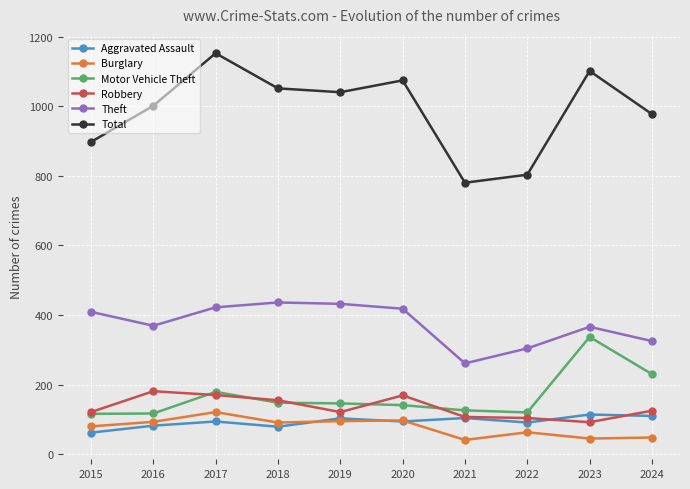

True or false: Theft has a value of 115 at 2021.

False